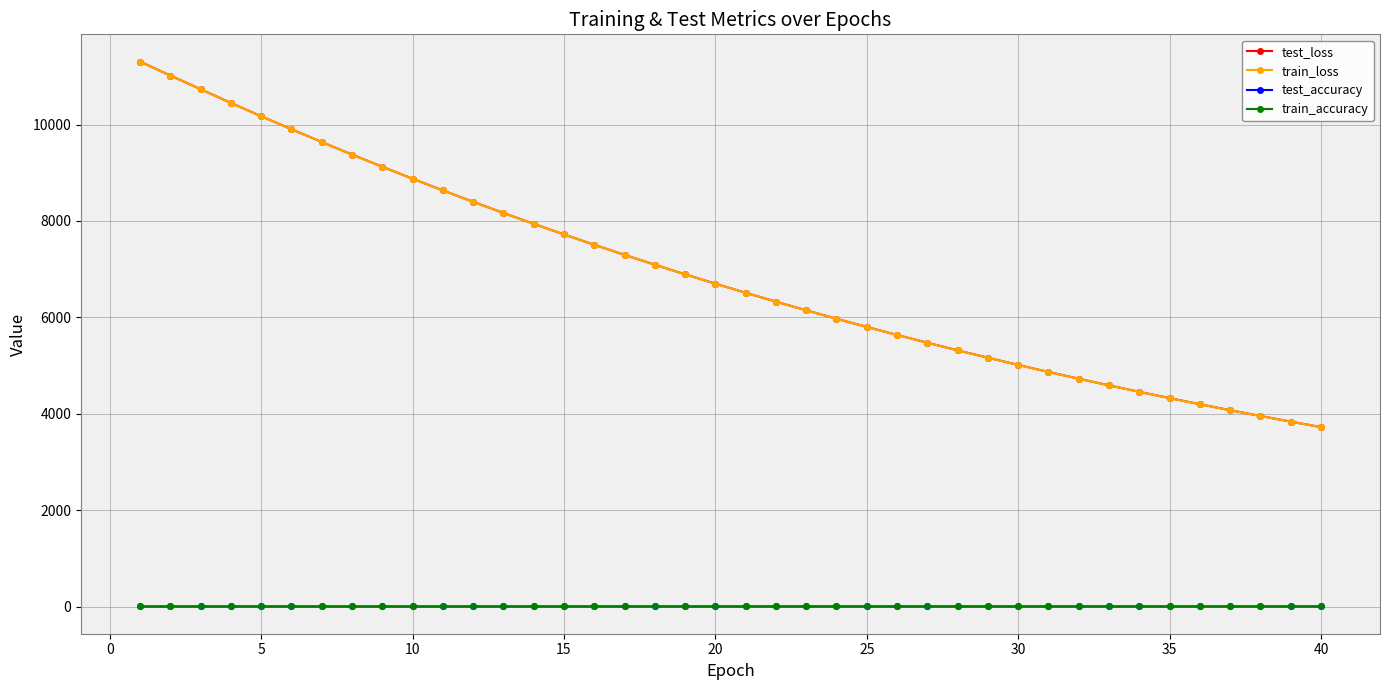

True or false: train_loss and test_loss cross at least once.

False